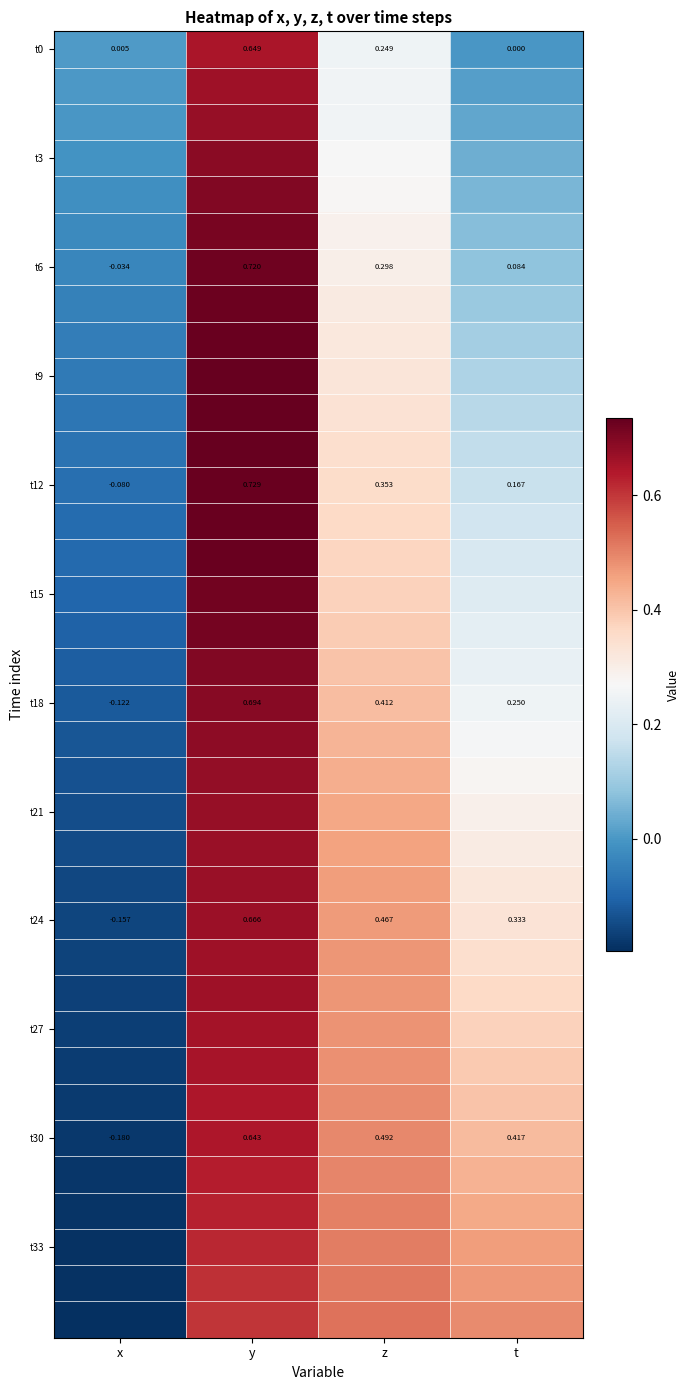

Which category has the lowest value in the t12 series?

x